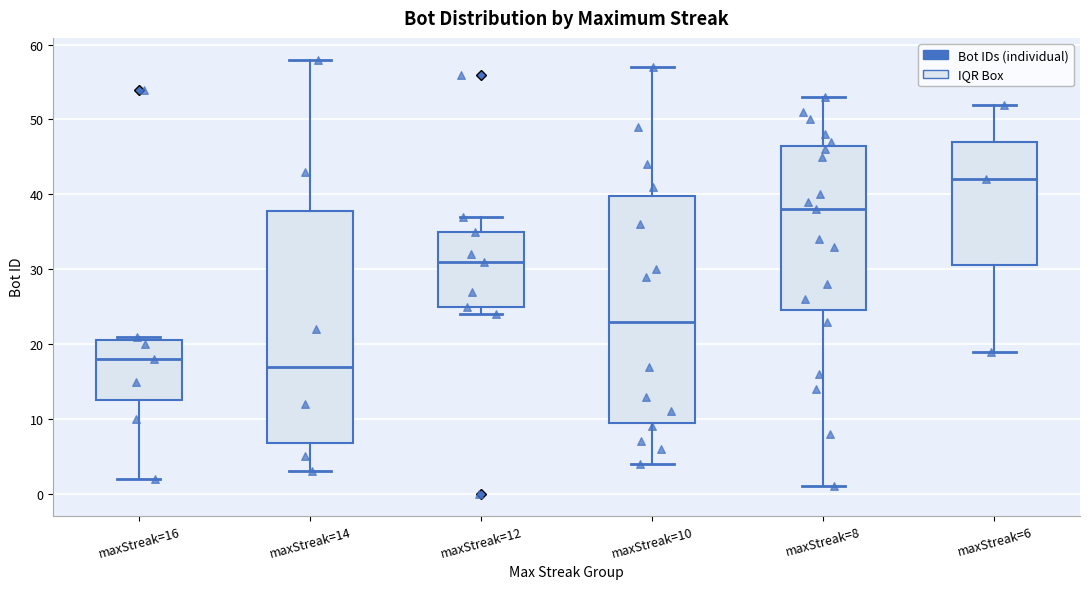

Reading left to right, transcribe this box plot: for each box, give where its median line is, the range the box spans, and where its two whiskers end, as read against the y-axis. The values are not printed on the chart, so give them approximately, as read against the axis.

maxStreak=16: median 18, box 13 to 21, whiskers 2 to 21 (just above the box's upper edge)
maxStreak=14: median 17, box 7 to 38, whiskers 3 to 58
maxStreak=12: median 31, box 25 to 35, whiskers 24 to 37
maxStreak=10: median 23, box 10 to 40, whiskers 4 to 57
maxStreak=8: median 38, box 25 to 47, whiskers 1 to 53
maxStreak=6: median 42, box 31 to 47, whiskers 19 to 52